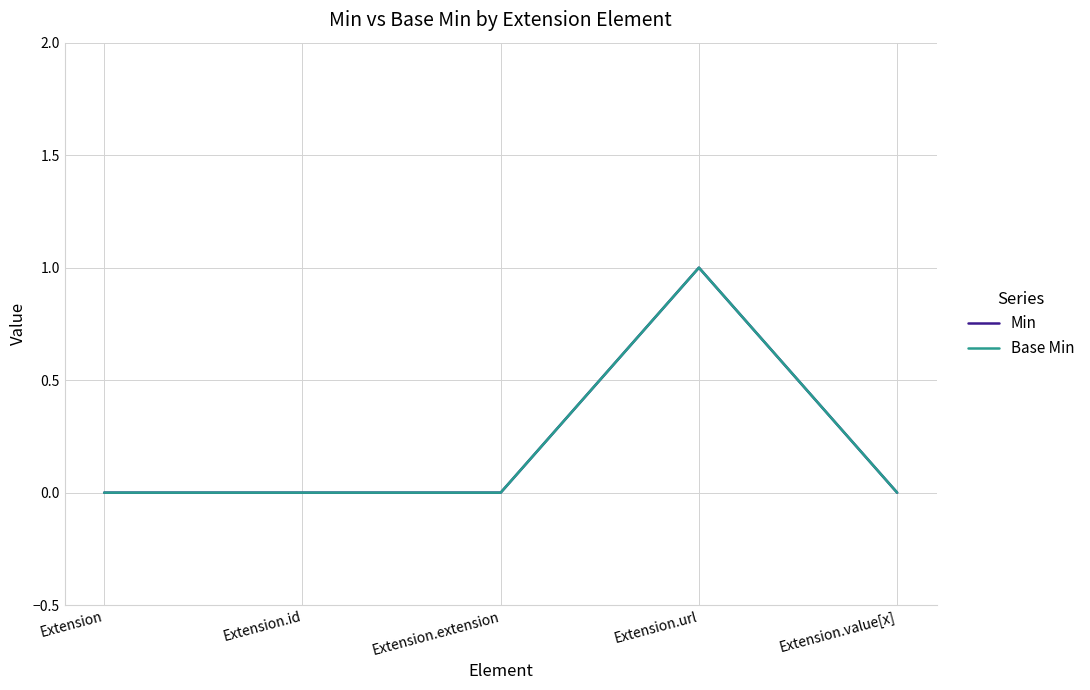

The value of Min at Extension.id is 0. True or false?

True